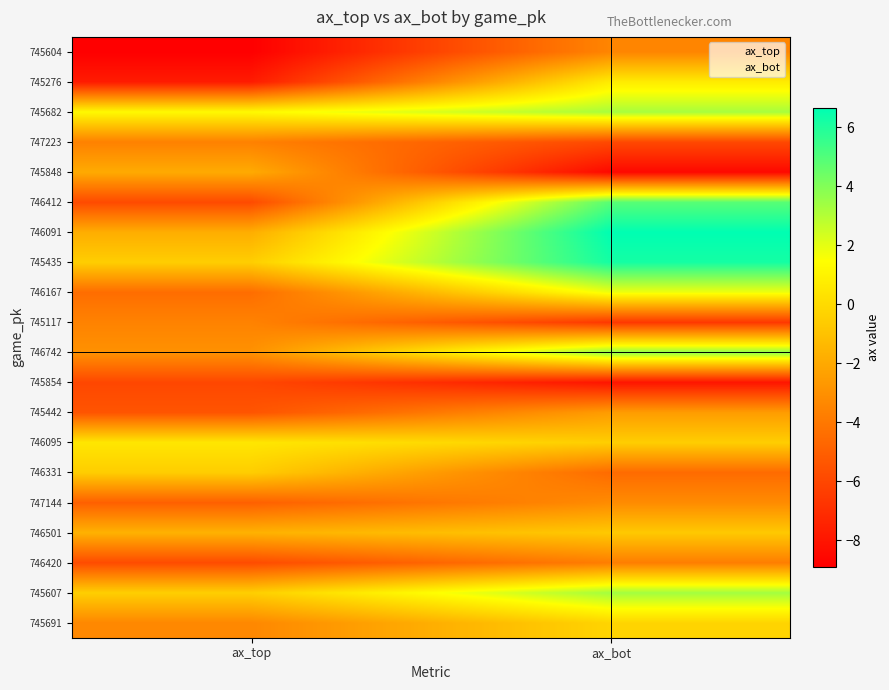

How many negative values does the 745276 series have?

1